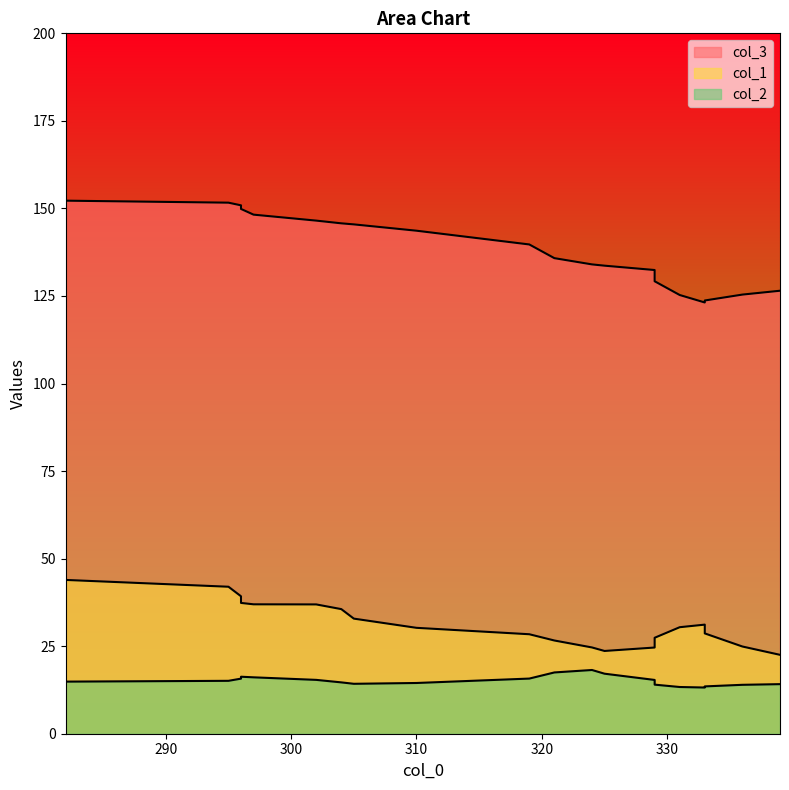

What is the total value across all series at 324?

176